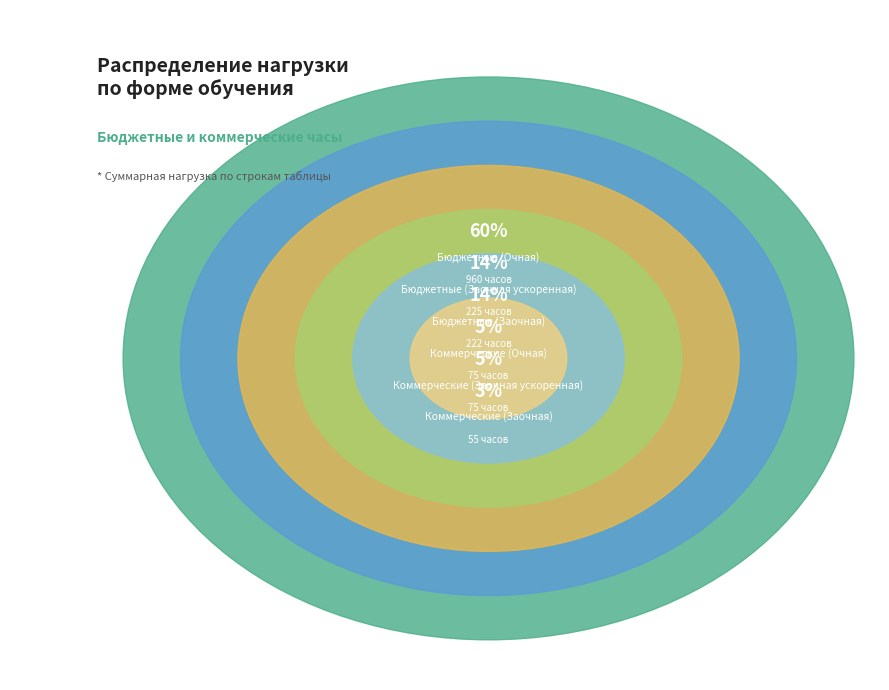

What is the ratio of the value at Коммерческие (Заочная ускоренная) to the value at Коммерческие (Очная)?

1.0